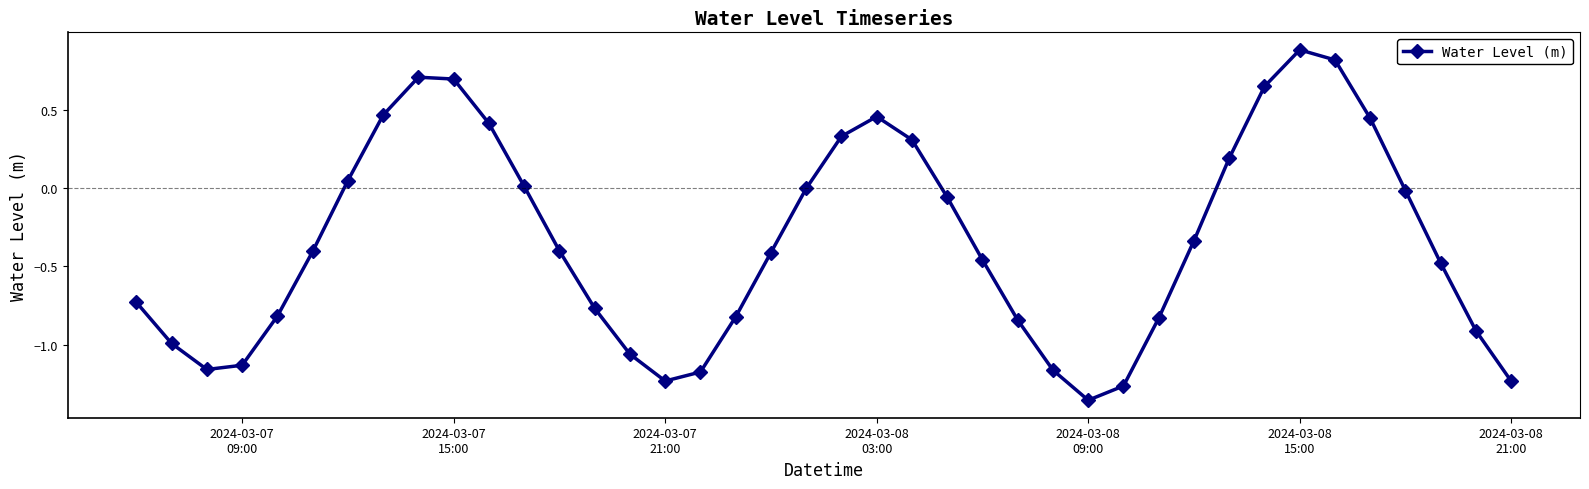

How many distinct data groups are displayed?

1